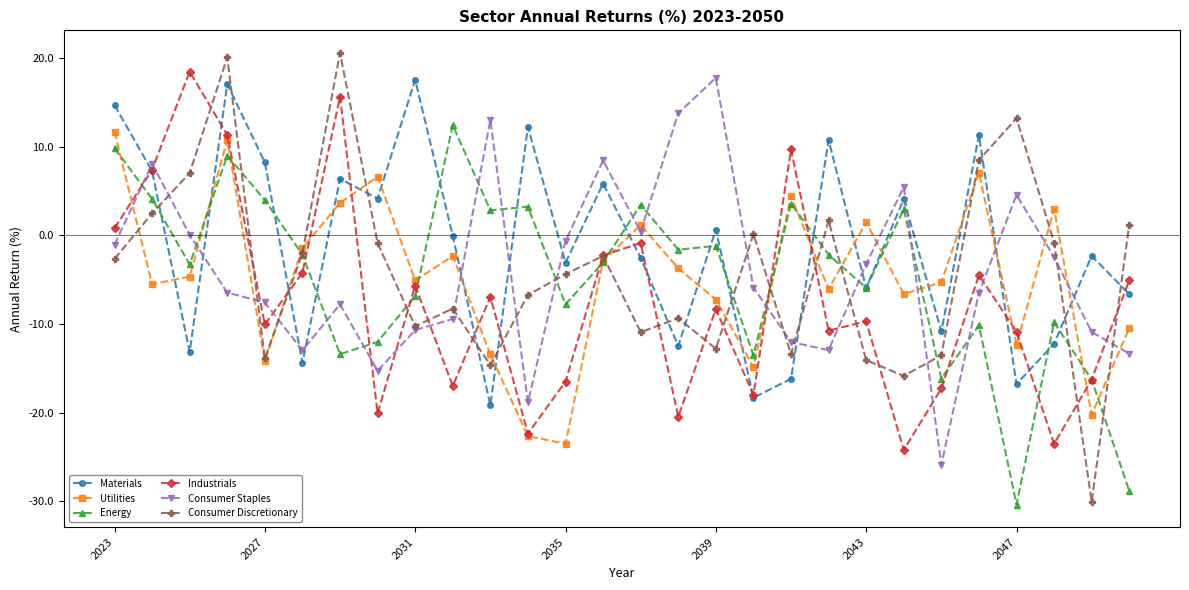

What is the difference between the maximum and minimum values in the Energy series?

42.8